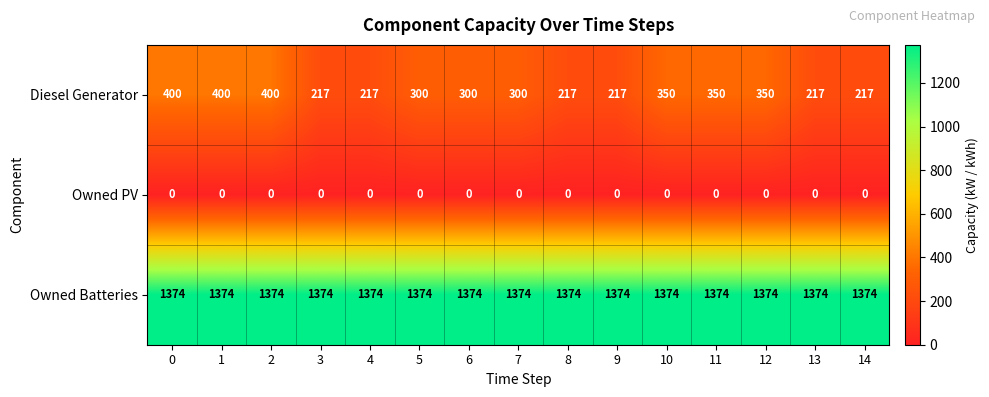

True or false: Diesel Generator has a value of 133 at 7.

False